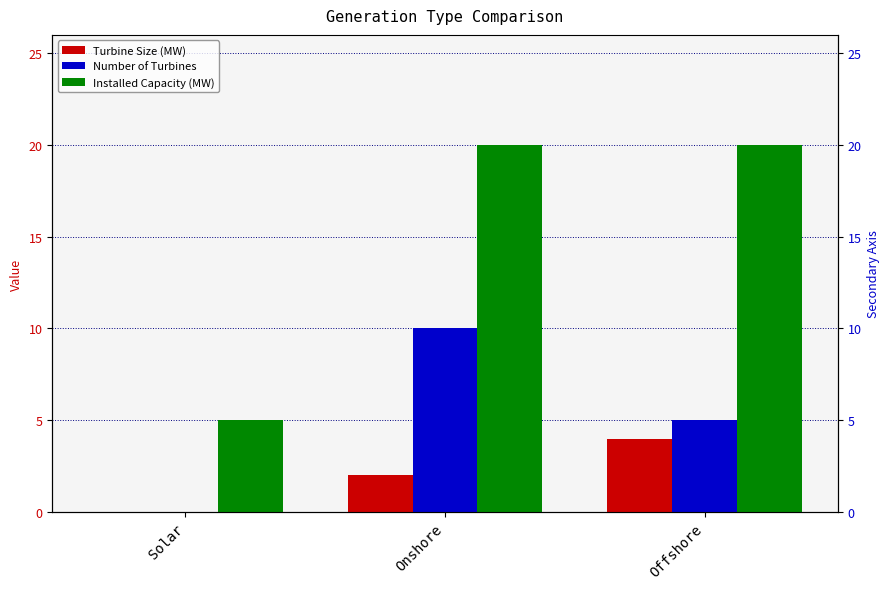

List the series in order of their overall mean, lowest first.

Turbine Size (MW), Number of Turbines, Installed Capacity (MW)